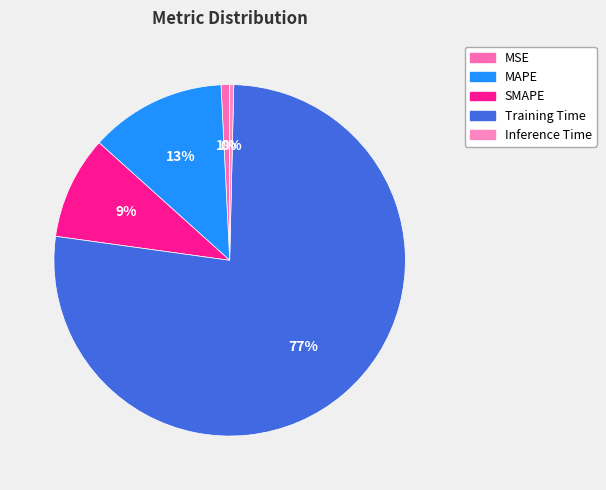

The MAPE slice represents 18% of the pie. True or false?

False